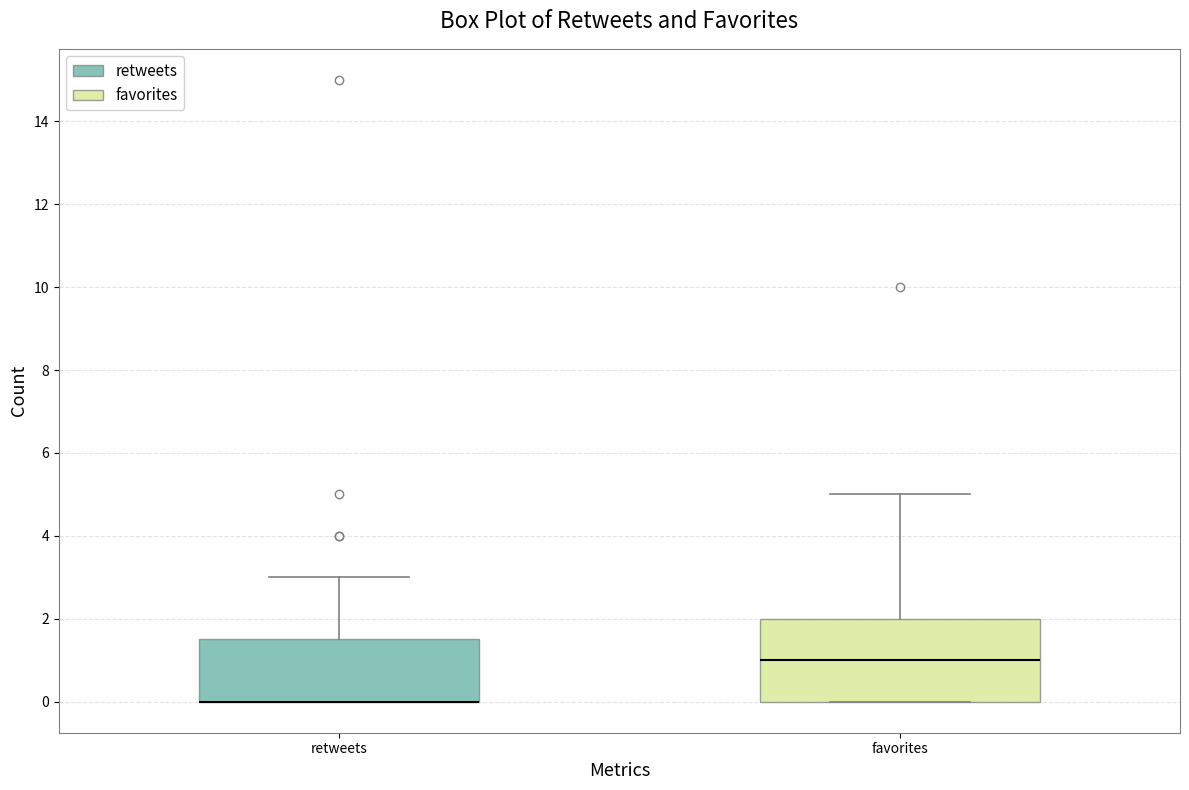

Reading left to right, transcribe this box plot: for each box, give where its median line is, the range the box spans, and where its two whiskers end, as read against the y-axis. The values are not printed on the chart, so give them approximately, as read against the axis.

retweets: median 0.0 (drawn on the box's lower edge), box 0.0 to 1.6, whiskers 0.0 to 3.0
favorites: median 1.0, box 0.0 to 2.0, whiskers 0.0 to 5.0